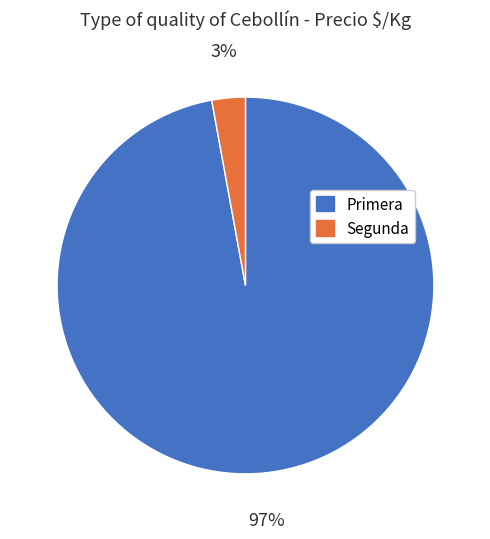

To the nearest percent, what is the average slice percentage?

50%